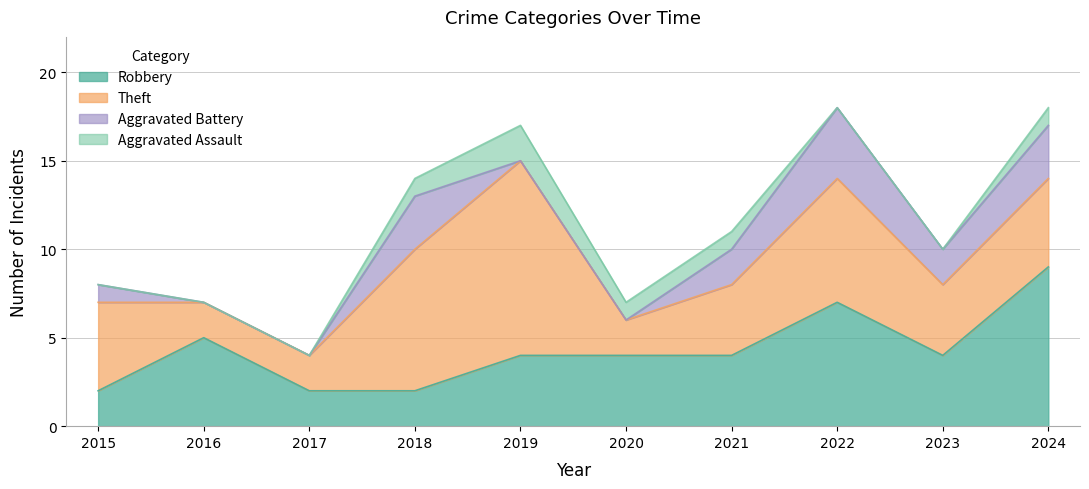

True or false: Robbery has a value of 4 at 2020.

True